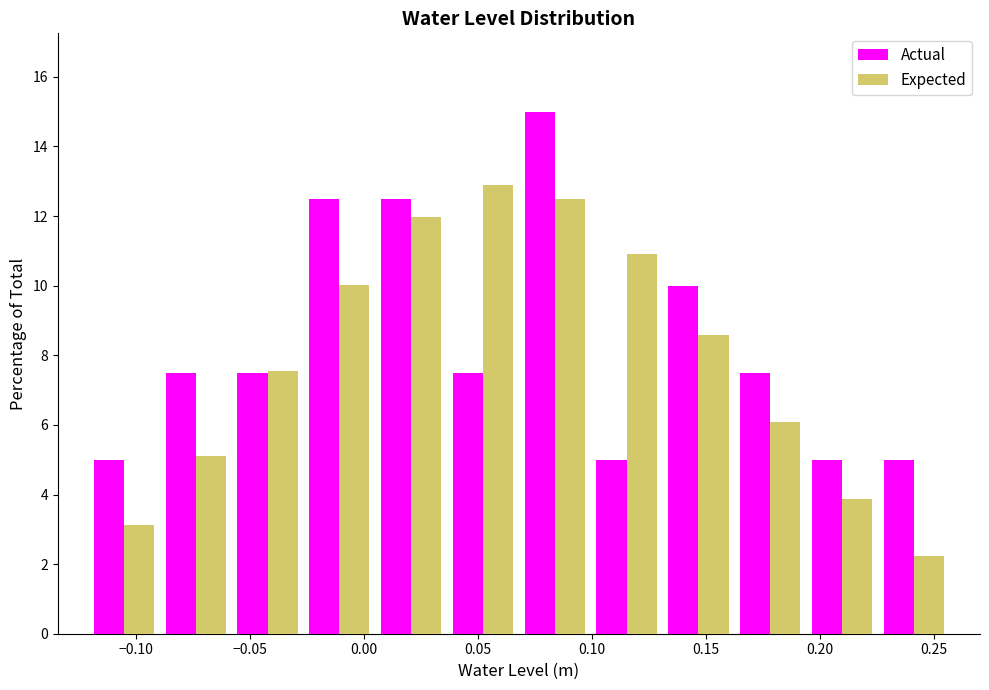

Reading left to right, list every range on the x-axis with the height of the bar of each series over it. Neither the bar edges nor the heights are printed on the chart, so give them approximately, as read against the axes.

-0.120 to -0.090: Actual=5.0	Expected=3.2
-0.090 to -0.060: Actual=7.6	Expected=5.2
-0.060 to -0.025: Actual=7.6	Expected=7.6
-0.025 to 0.005: Actual=12.6	Expected=10.0
0.005 to 0.035: Actual=12.6	Expected=12.0
0.035 to 0.070: Actual=7.6	Expected=12.8
0.070 to 0.100: Actual=15.0	Expected=12.4
0.100 to 0.130: Actual=5.0	Expected=11.0
0.130 to 0.165: Actual=10.0	Expected=8.6
0.165 to 0.195: Actual=7.6	Expected=6.0
0.195 to 0.225: Actual=5.0	Expected=3.8
0.225 to 0.255: Actual=5.0	Expected=2.2